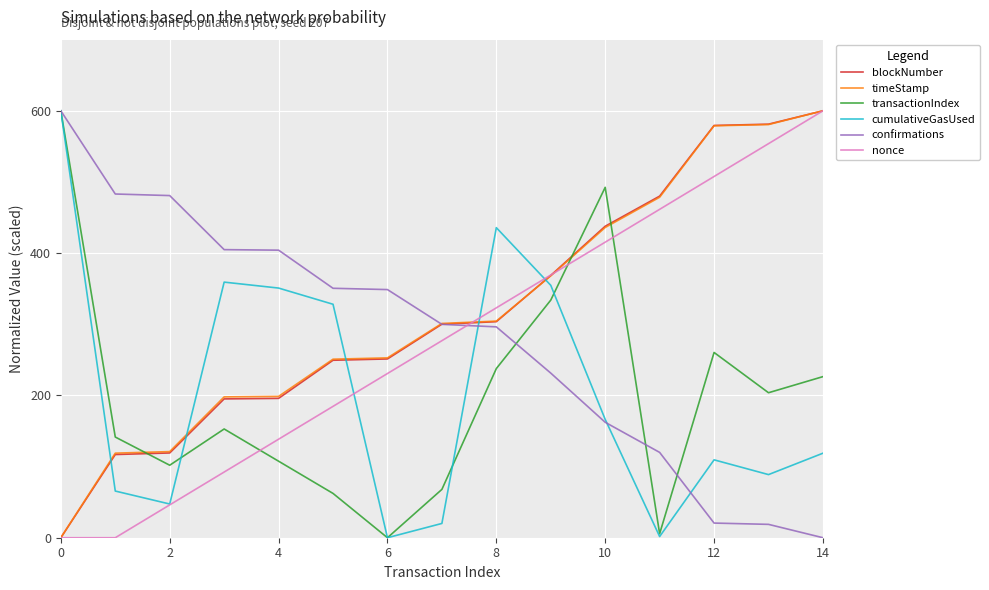

What is the greatest value displayed?

600.0